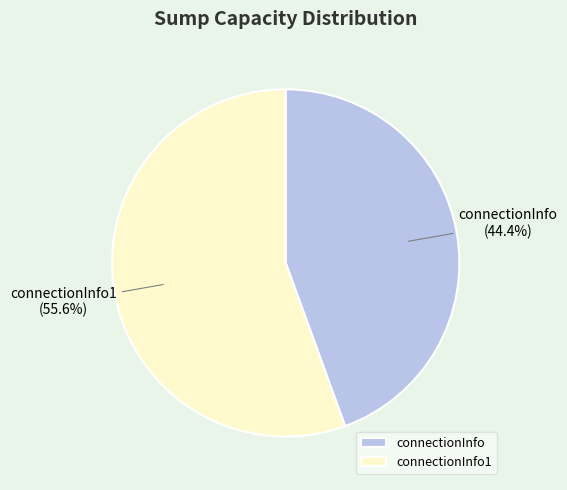

Which category accounts for the majority?

connectionInfo1